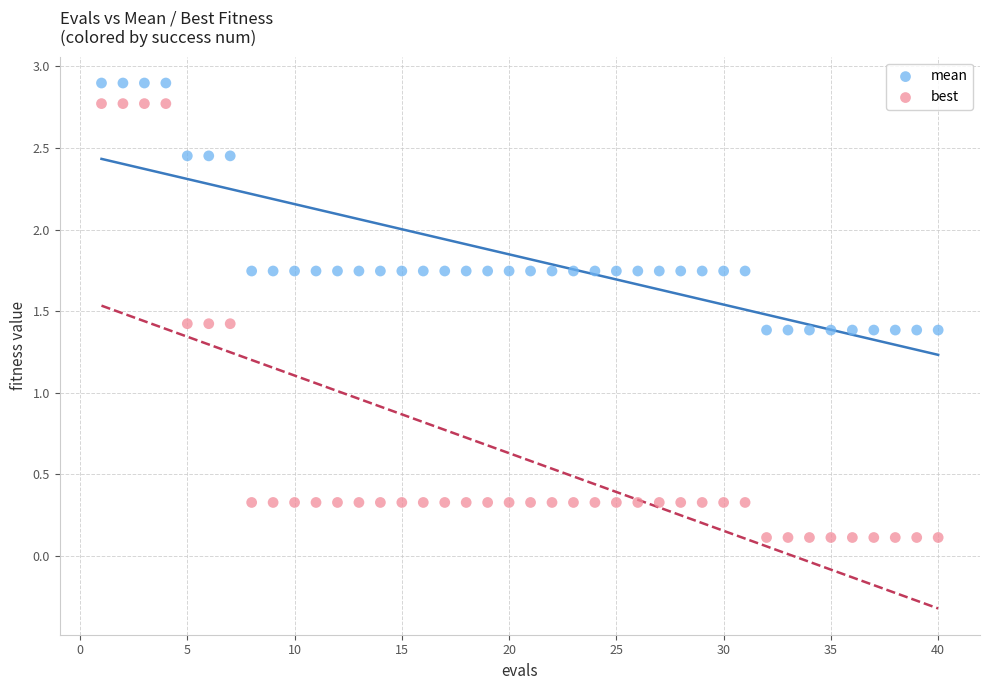

Across all data points, what is the range of Y values (max minus min)?

2.8